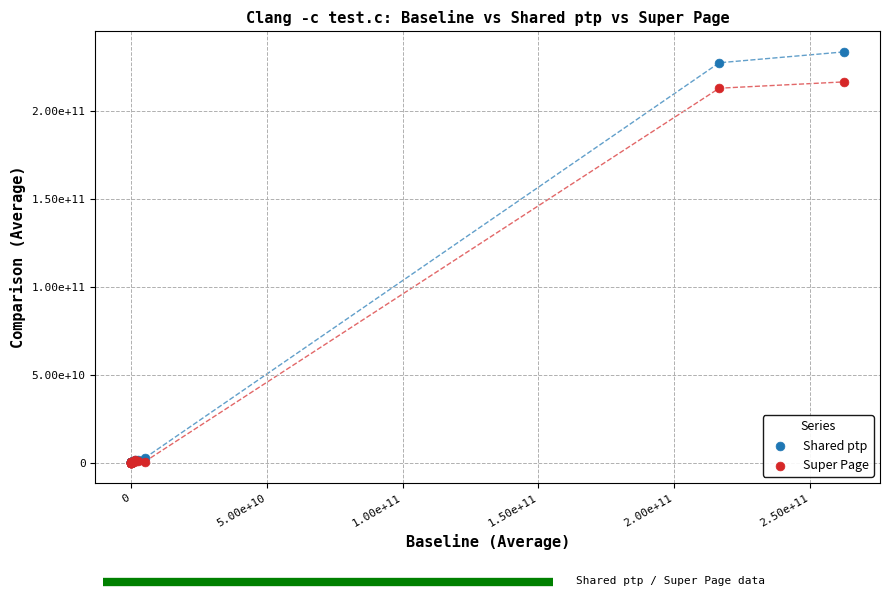

What are all the series names shown in the legend?

Shared ptp, Super Page